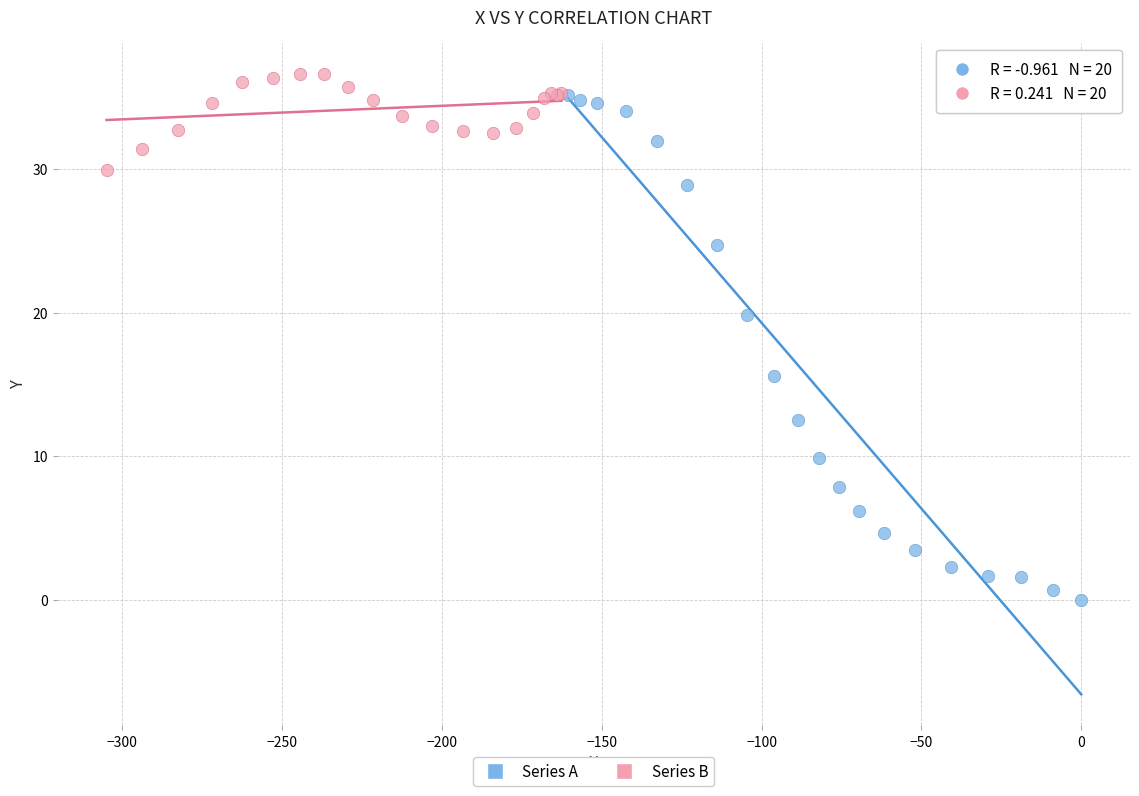

What are all the series names shown in the legend?

Series A, Series B